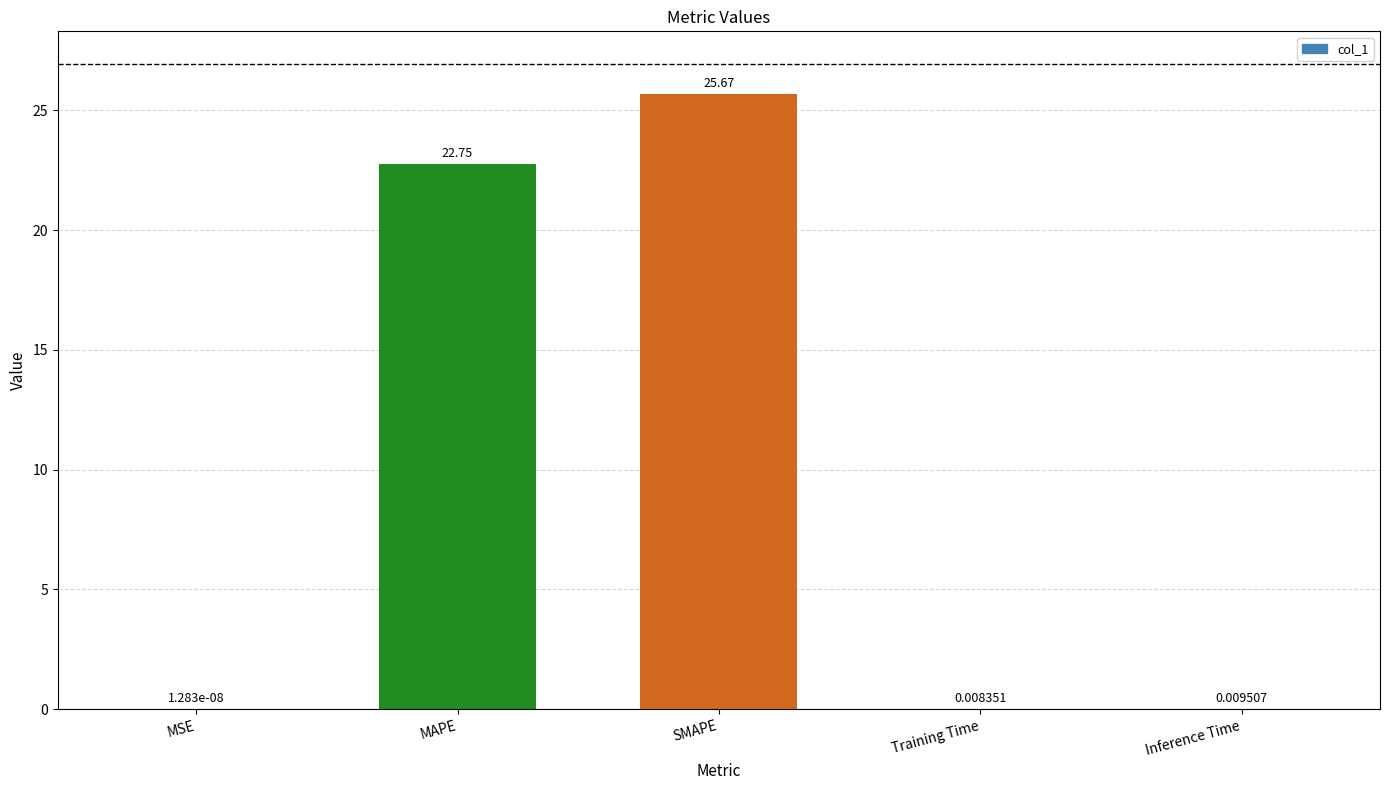

Which label corresponds to the largest value in the chart?

SMAPE